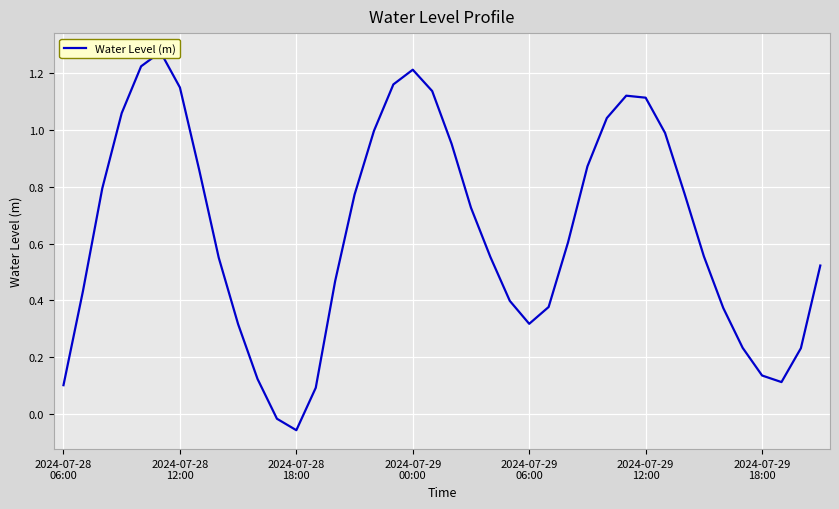

How many values are below 0?

2